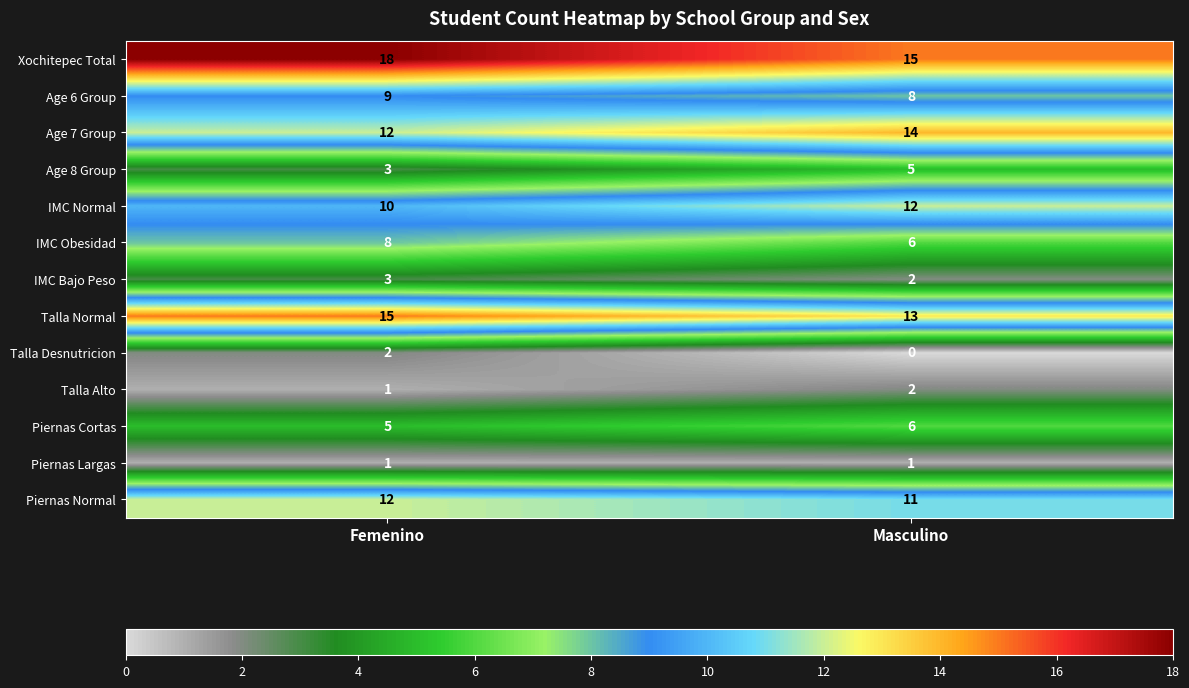

Reading right to left, transcribe all the data shown in this chart.

Xochitepec Total: Masculino=15	Femenino=18
Age 6 Group: Masculino=8	Femenino=9
Age 7 Group: Masculino=14	Femenino=12
Age 8 Group: Masculino=5	Femenino=3
IMC Normal: Masculino=12	Femenino=10
IMC Obesidad: Masculino=6	Femenino=8
IMC Bajo Peso: Masculino=2	Femenino=3
Talla Normal: Masculino=13	Femenino=15
Talla Desnutricion: Masculino=0	Femenino=2
Talla Alto: Masculino=2	Femenino=1
Piernas Cortas: Masculino=6	Femenino=5
Piernas Largas: Masculino=1	Femenino=1
Piernas Normal: Masculino=11	Femenino=12